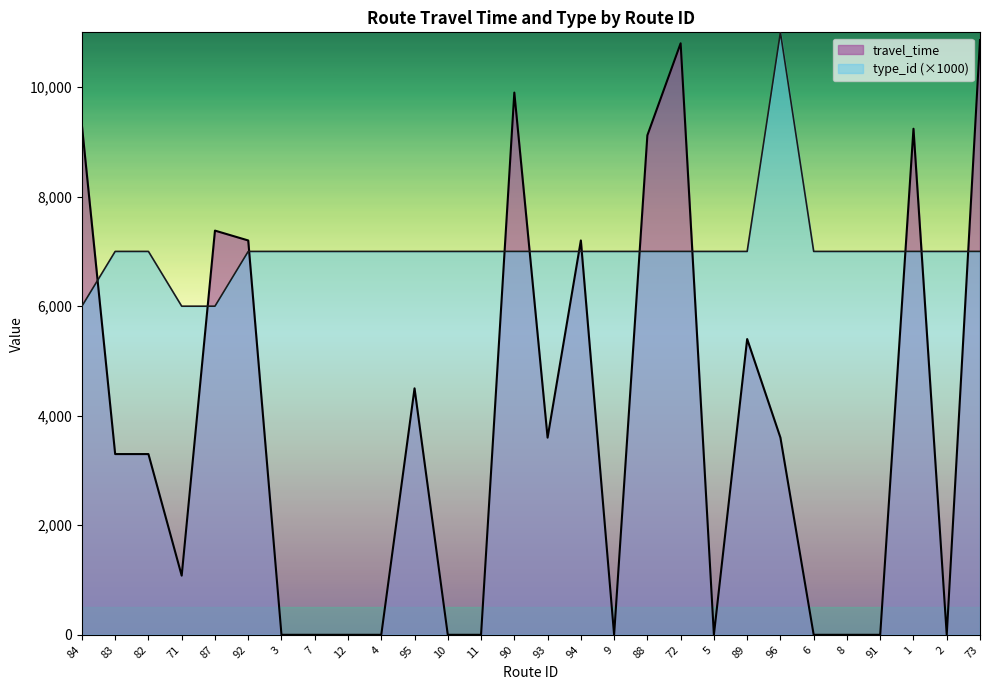

List the series in order of their overall mean, lowest first.

travel_time, type_id (×1000)